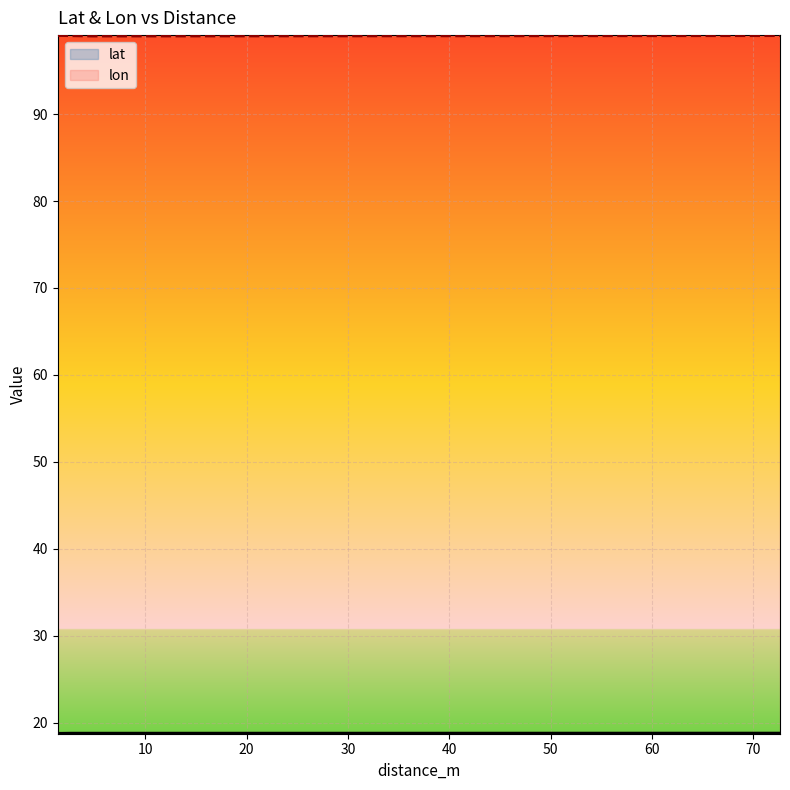

Rank the series by their maximum value, from lowest to highest.

lat, lon